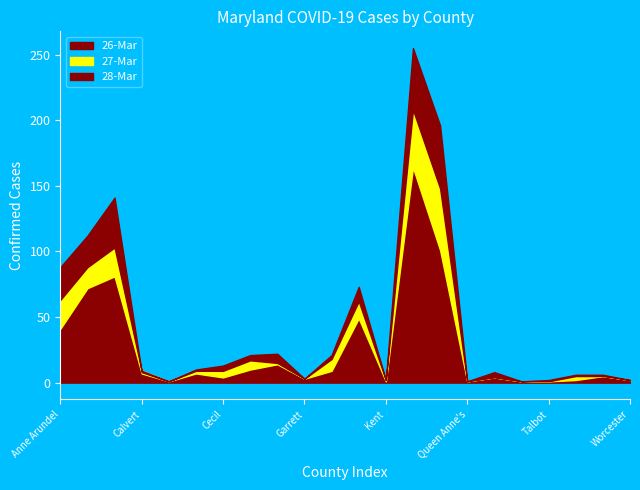

True or false: 27-Mar and 26-Mar intersect in this chart.

False